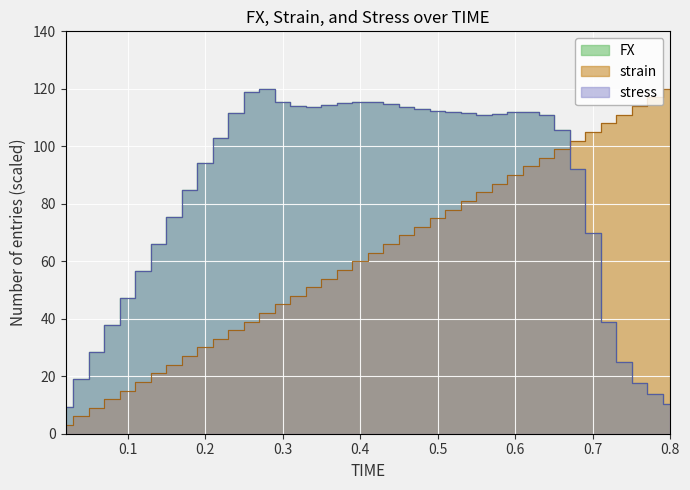

Rank the categories by strain value from lowest to highest.

0.02, 0.04, 0.06, 0.08, 0.1, 0.12, 0.14, 0.16, 0.18, 0.2, 0.22, 0.24, 0.26, 0.28, 0.3, 0.32, 0.34, 0.36, 0.38, 0.4, 0.42, 0.44, 0.46, 0.48, 0.5, 0.52, 0.54, 0.56, 0.58, 0.6, 0.62, 0.64, 0.66, 0.68, 0.7, 0.72, 0.74, 0.76, 0.78, 0.8